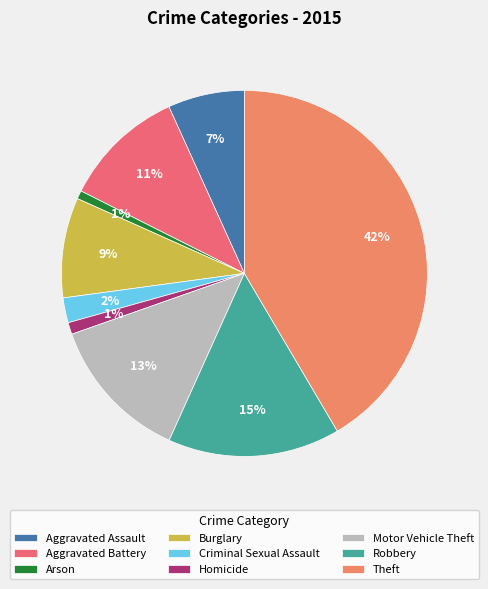

To the nearest percent, what is the combined percentage of Motor Vehicle Theft and Robbery?

28%